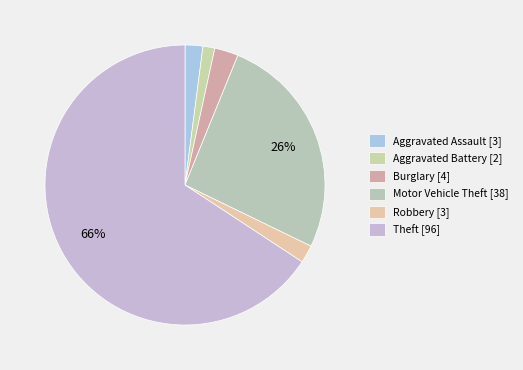

To the nearest percent, what percentage of the pie is Aggravated Assault?

2%